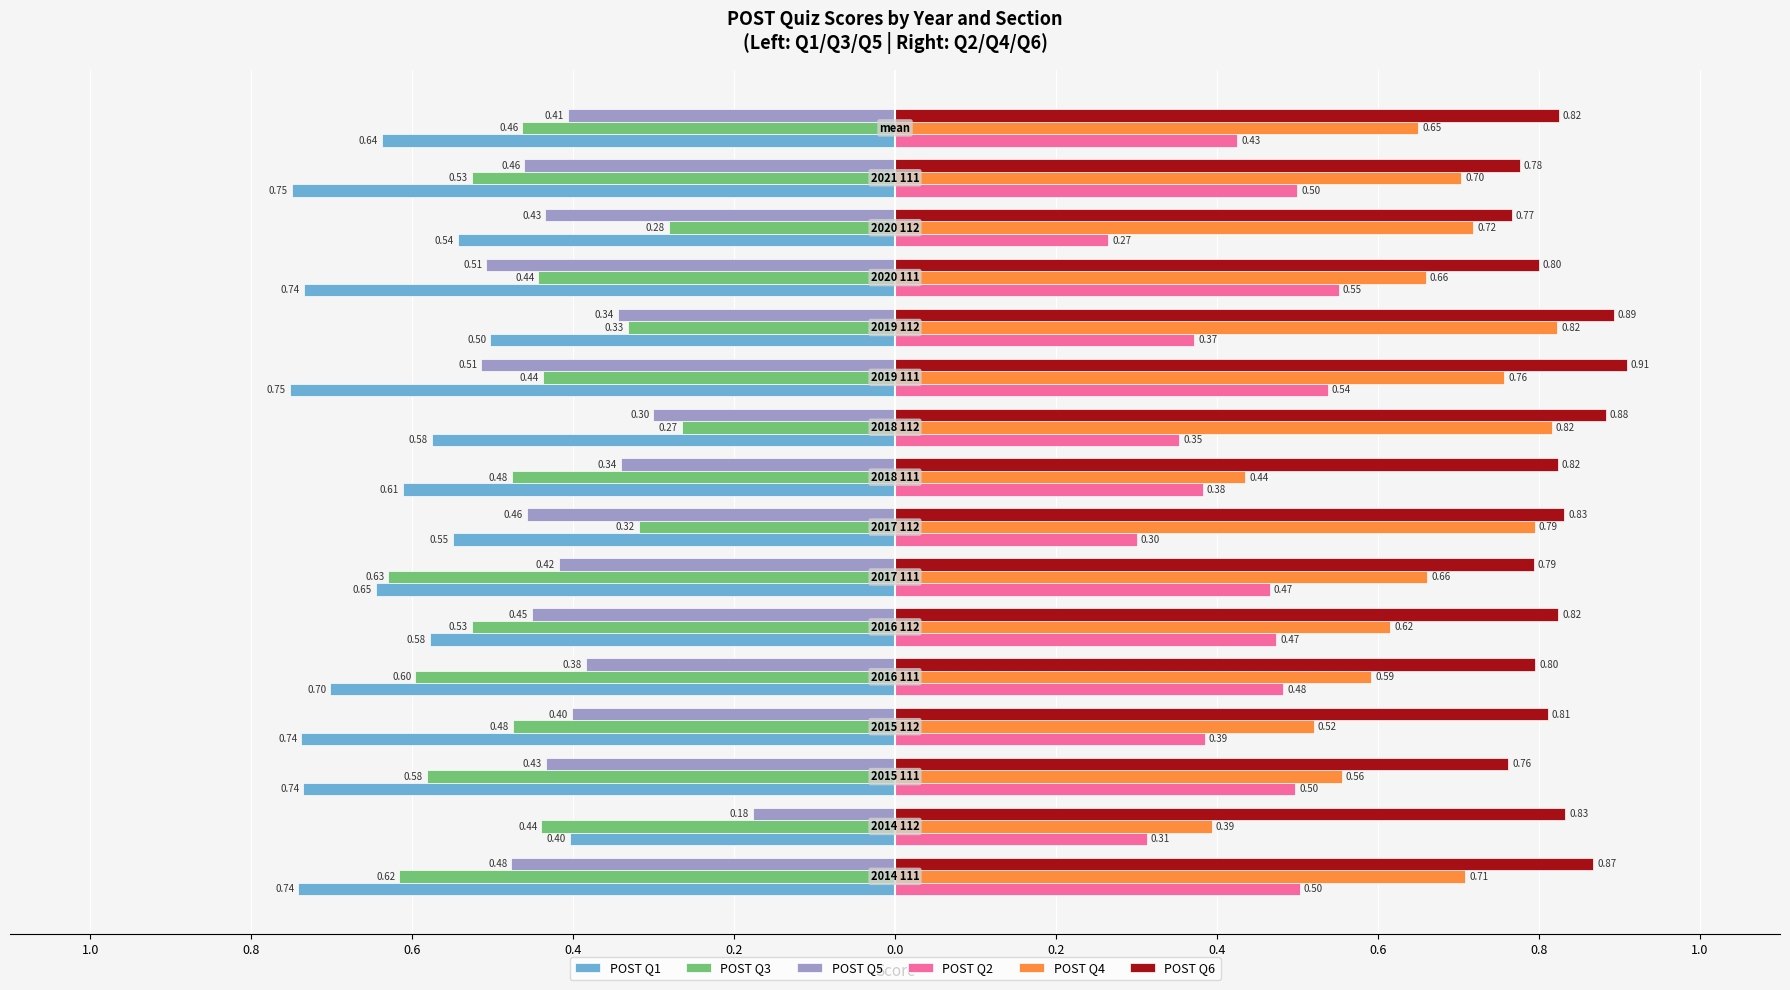

What are all the series names shown in the legend?

POST Q1, POST Q3, POST Q5, POST Q2, POST Q4, POST Q6